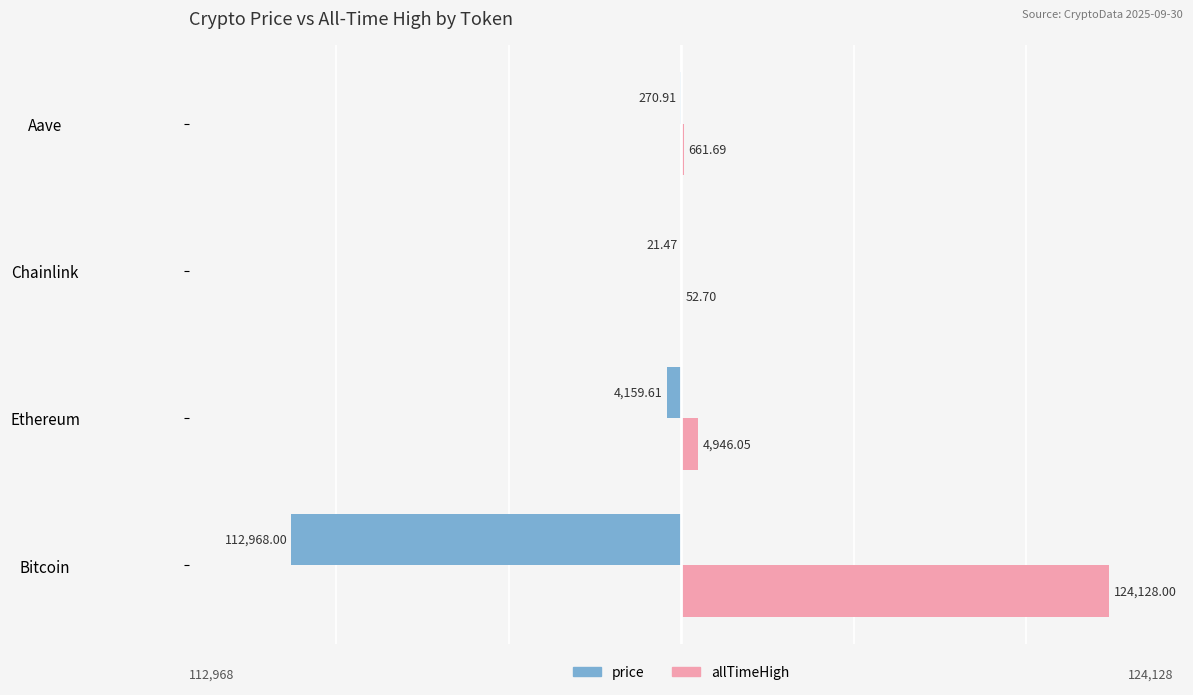

Is the value of price at Ethereum greater than the value of allTimeHigh at Chainlink?

No